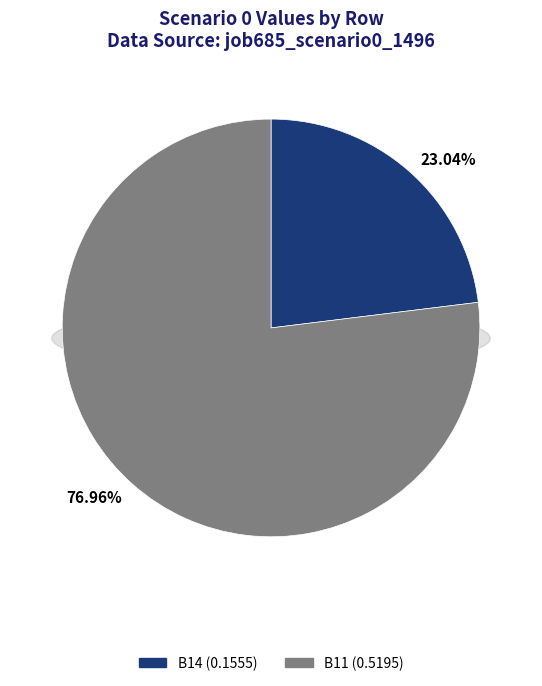

To the nearest percent, what portion does B14 represent?

23%